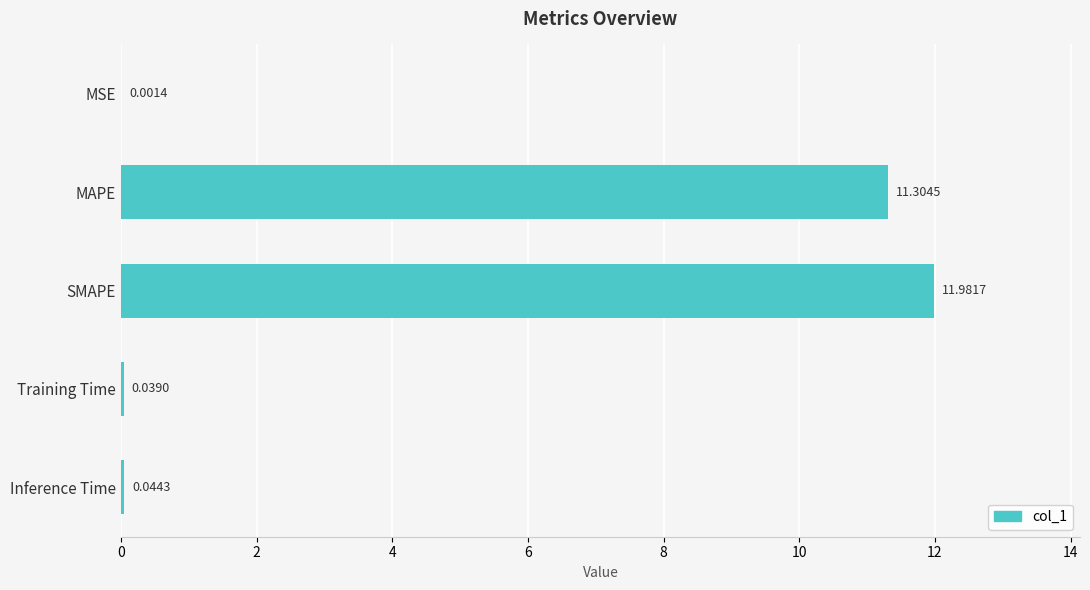

Between Training Time and MSE, which is larger?

Training Time